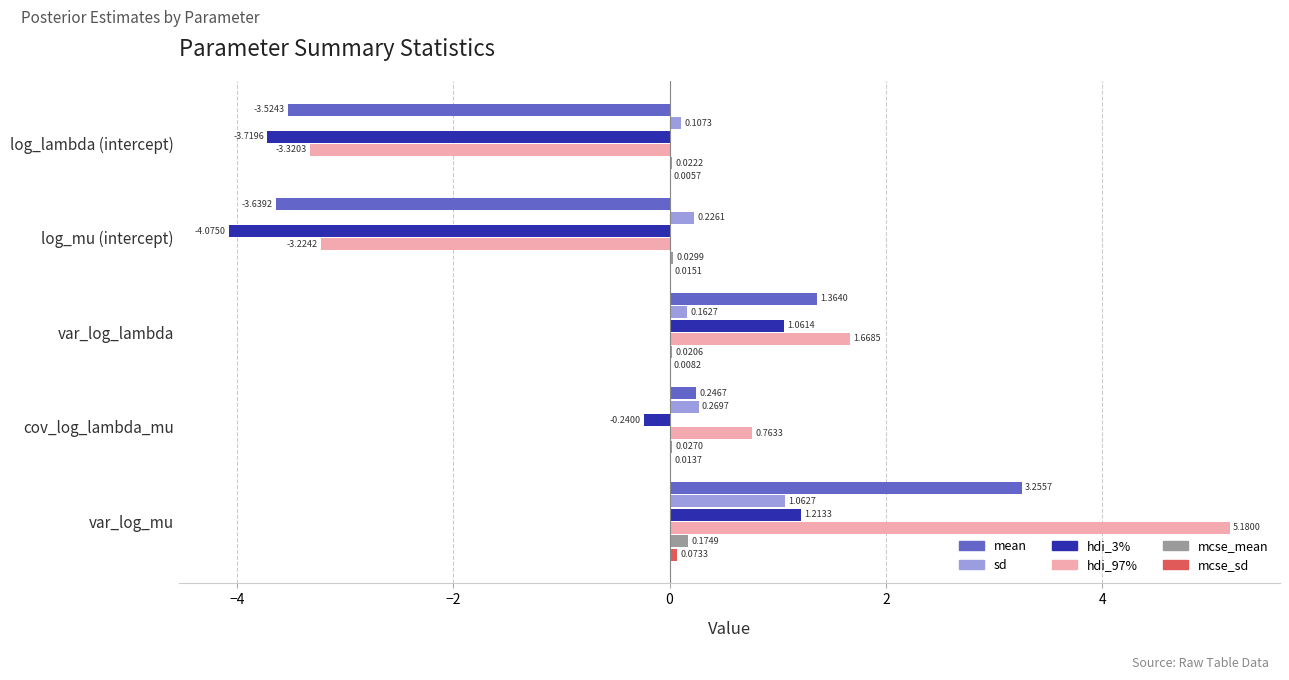

How many values in the hdi_97% series exceed 0?

3